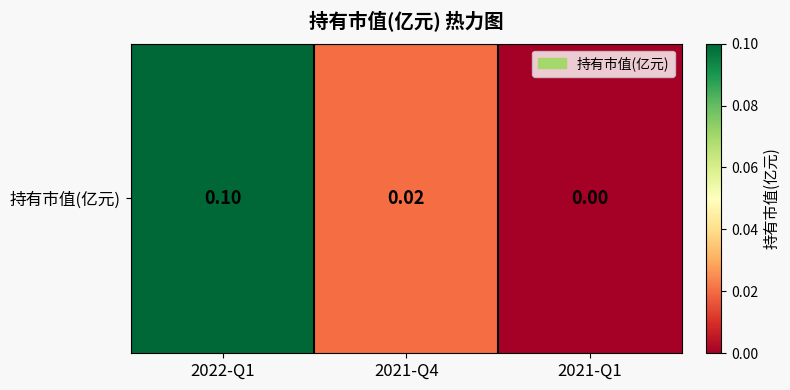

Reading left to right, transcribe all the data shown in this chart.

0.1	0.0	0.0